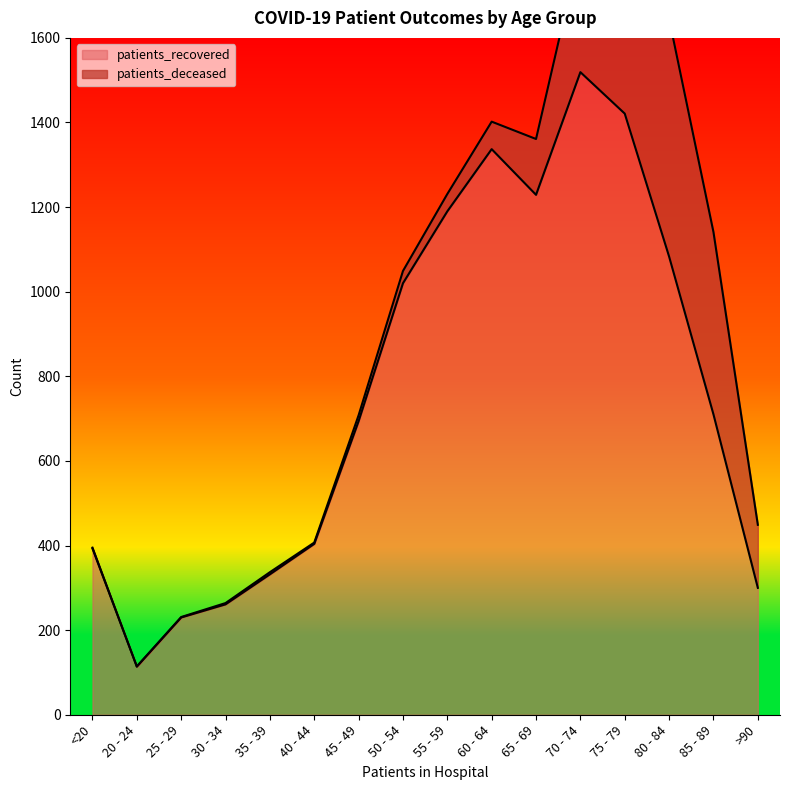

True or false: the data has more than 0 interior local peaks.

True